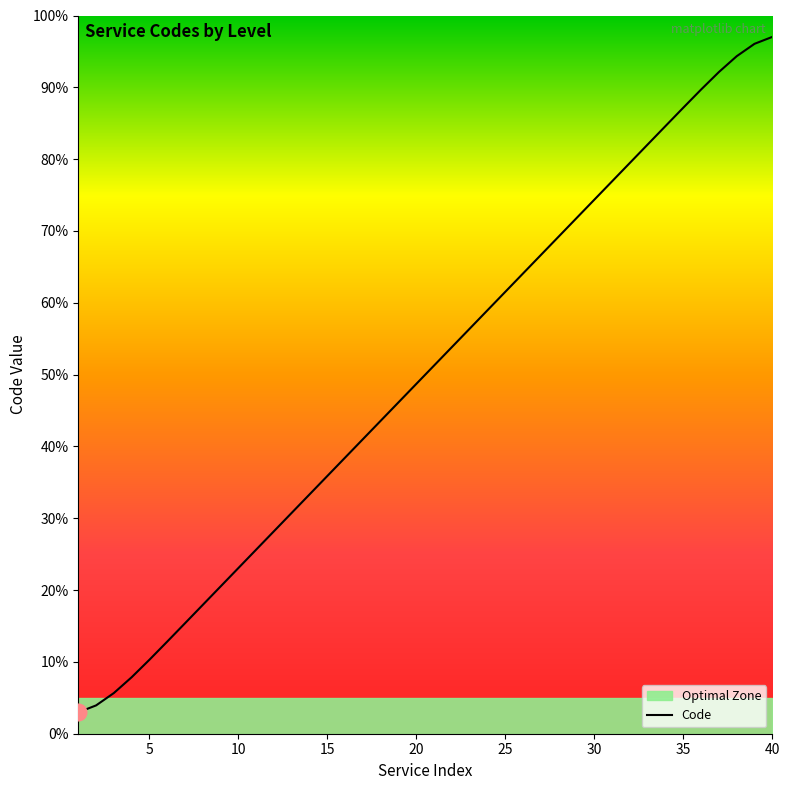

At which category does the chart reach its peak across all series?

40